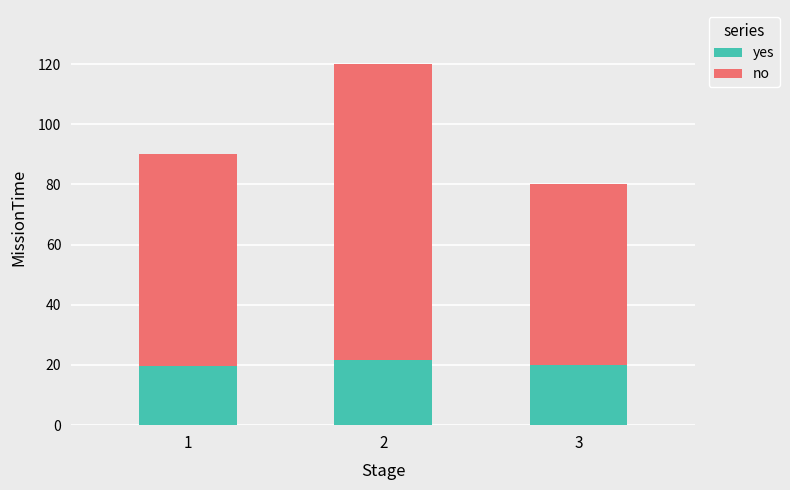

What is the lowest value of the yes series?

19.8